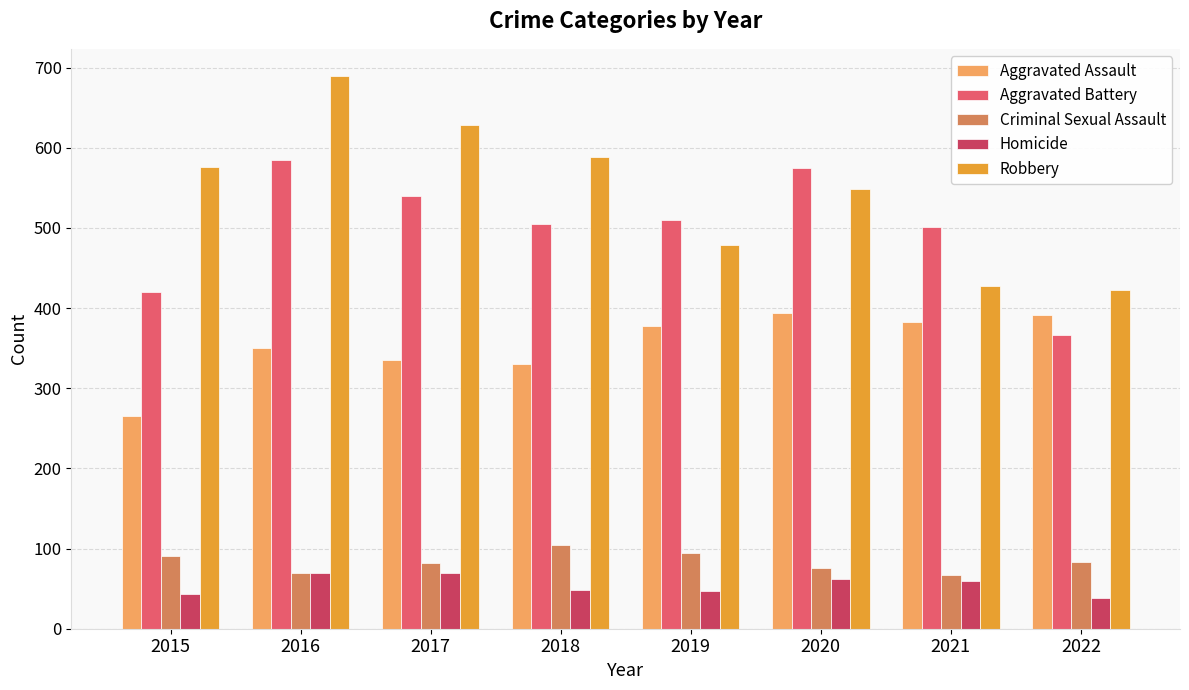

What are all the series names shown in the legend?

Aggravated Assault, Aggravated Battery, Criminal Sexual Assault, Homicide, Robbery